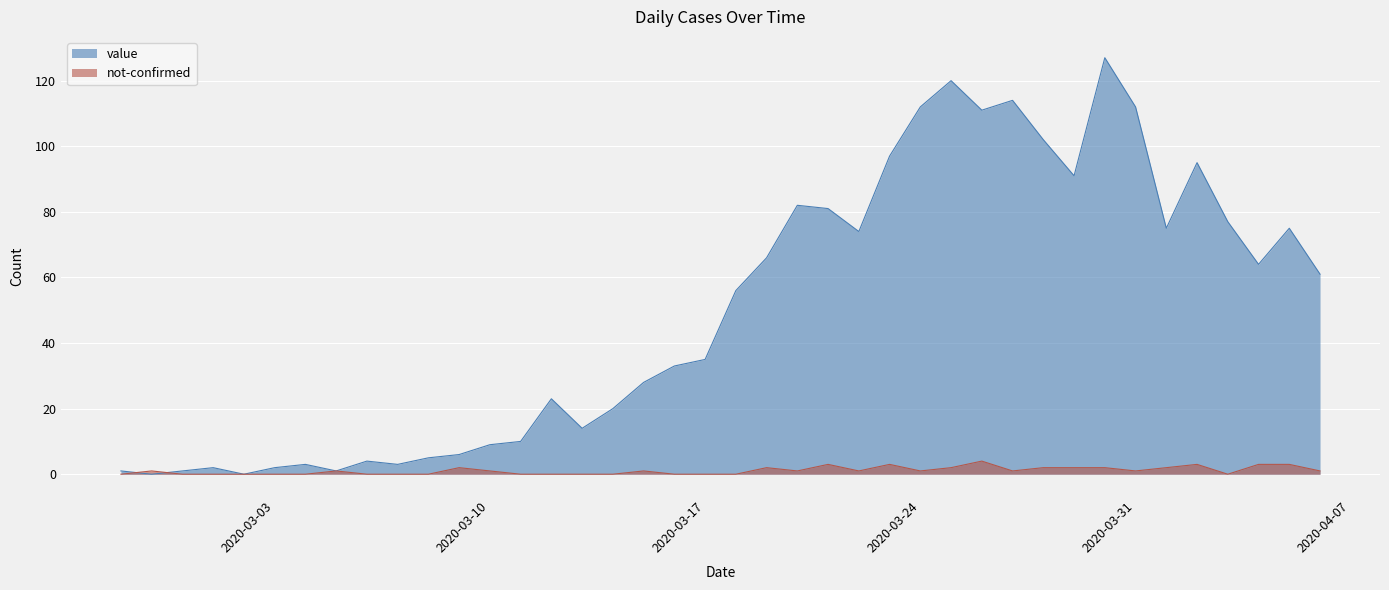

Rank the categories by not-confirmed value from lowest to highest.

2020-02-27, 2020-02-29, 2020-03-01, 2020-03-02, 2020-03-03, 2020-03-04, 2020-03-06, 2020-03-07, 2020-03-08, 2020-03-11, 2020-03-12, 2020-03-13, 2020-03-14, 2020-03-16, 2020-03-17, 2020-03-18, 2020-04-03, 2020-02-28, 2020-03-05, 2020-03-10, 2020-03-15, 2020-03-20, 2020-03-22, 2020-03-24, 2020-03-27, 2020-03-31, 2020-04-06, 2020-03-09, 2020-03-19, 2020-03-25, 2020-03-28, 2020-03-29, 2020-03-30, 2020-04-01, 2020-03-21, 2020-03-23, 2020-04-02, 2020-04-04, 2020-04-05, 2020-03-26